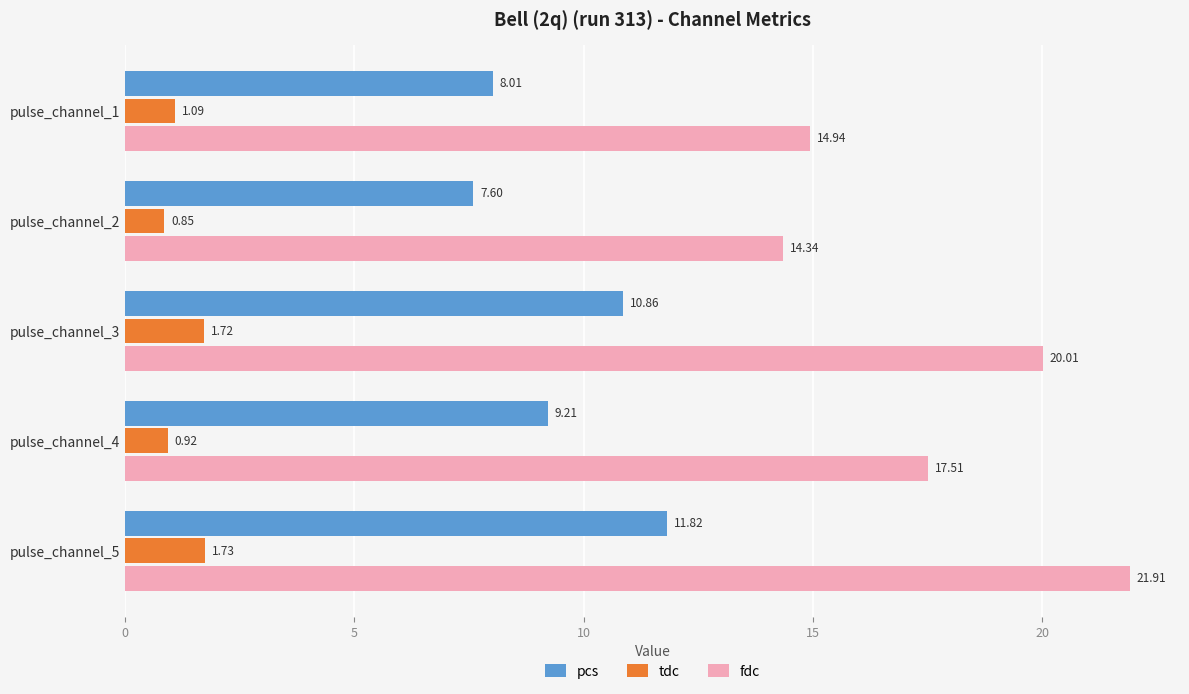

What is the average value of the pcs series?

9.5